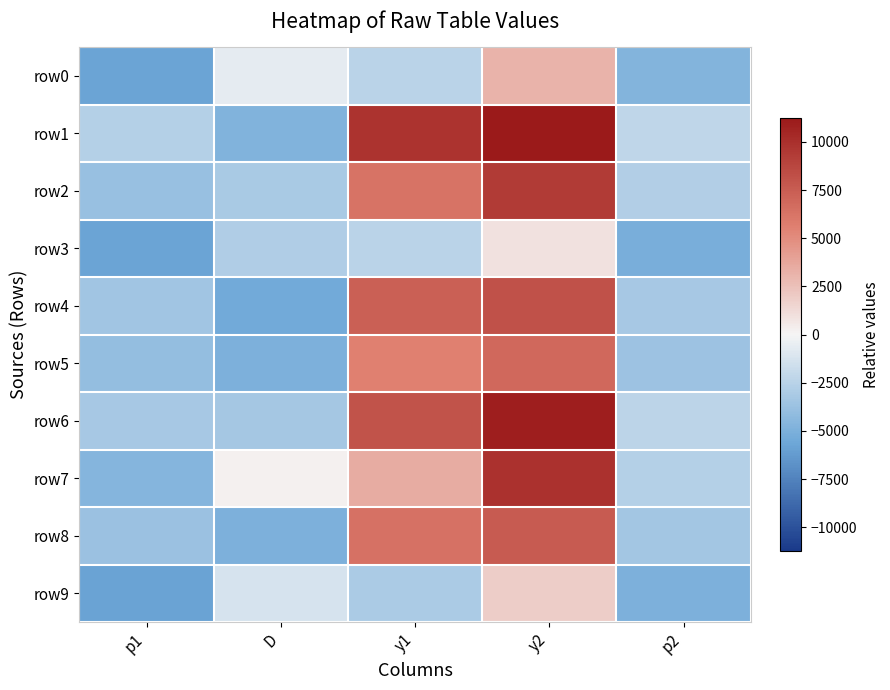

Reading right to left, extract all data points from this chart.

row0: p2=-4691.8	y2=3105.8	y1=-2384.6	D=-694.2	p1=-5732.8
row1: p2=-2279.6	y2=11235.8	y1=9813.6	D=-4762.4	p1=-2670.7
row2: p2=-2799.1	y2=9383.5	y1=6302.4	D=-3103.6	p1=-3791.1
row3: p2=-5160.6	y2=953.8	y1=-2376.5	D=-2854.4	p1=-5731.5
row4: p2=-3211.9	y2=8078.2	y1=7328.1	D=-5434.6	p1=-3457.9
row5: p2=-3605.9	y2=6876.4	y1=5610.8	D=-4919.1	p1=-4006.9
row6: p2=-2350.6	y2=10962.9	y1=8035.1	D=-3256.8	p1=-3226.0
row7: p2=-2658.1	y2=9856.5	y1=3435.6	D=236.2	p1=-4610.8
row8: p2=-3383.3	y2=7555.1	y1=6366.1	D=-4995.7	p1=-3770.7
row9: p2=-4970.0	y2=1882.8	y1=-3015.6	D=-1286.3	p1=-5825.6